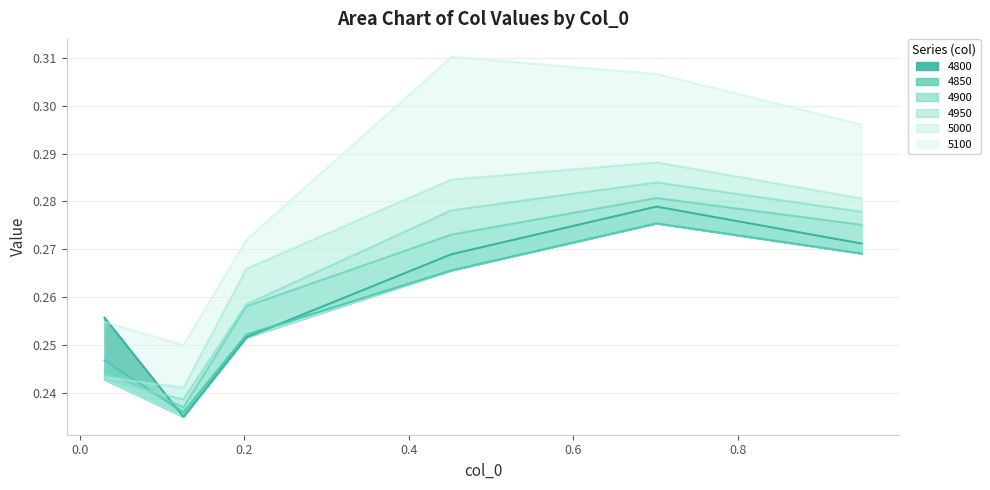

Does the chart have visible grid lines?

Yes